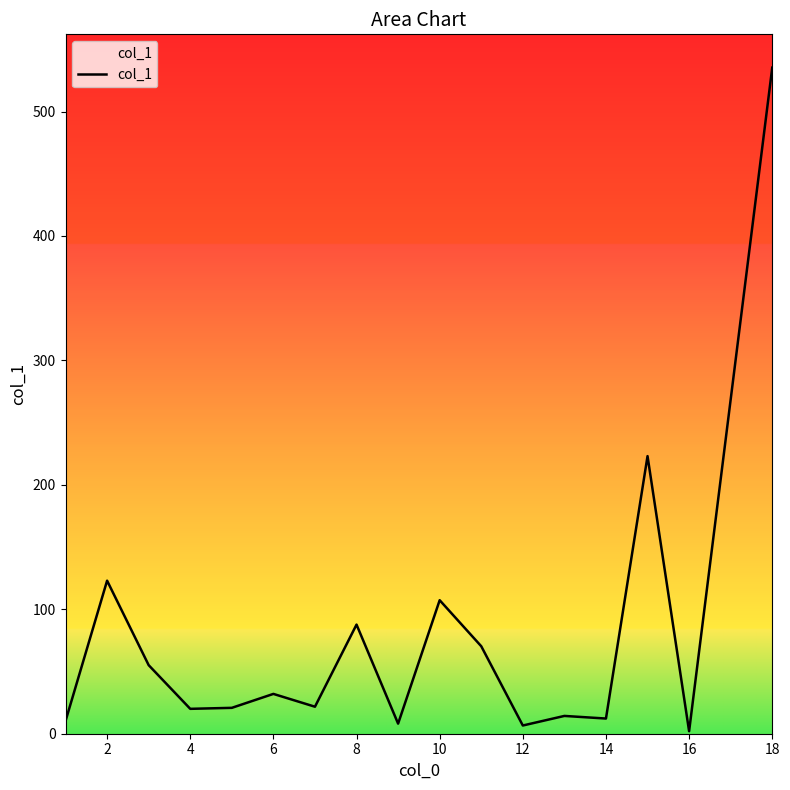

What is the average value?

79.4